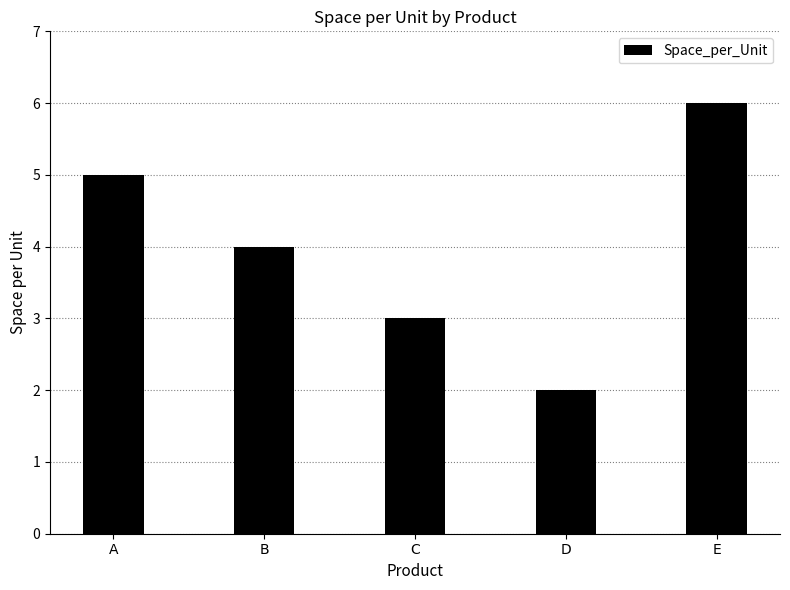

What is the ratio of the value at A to the value at E?

0.8